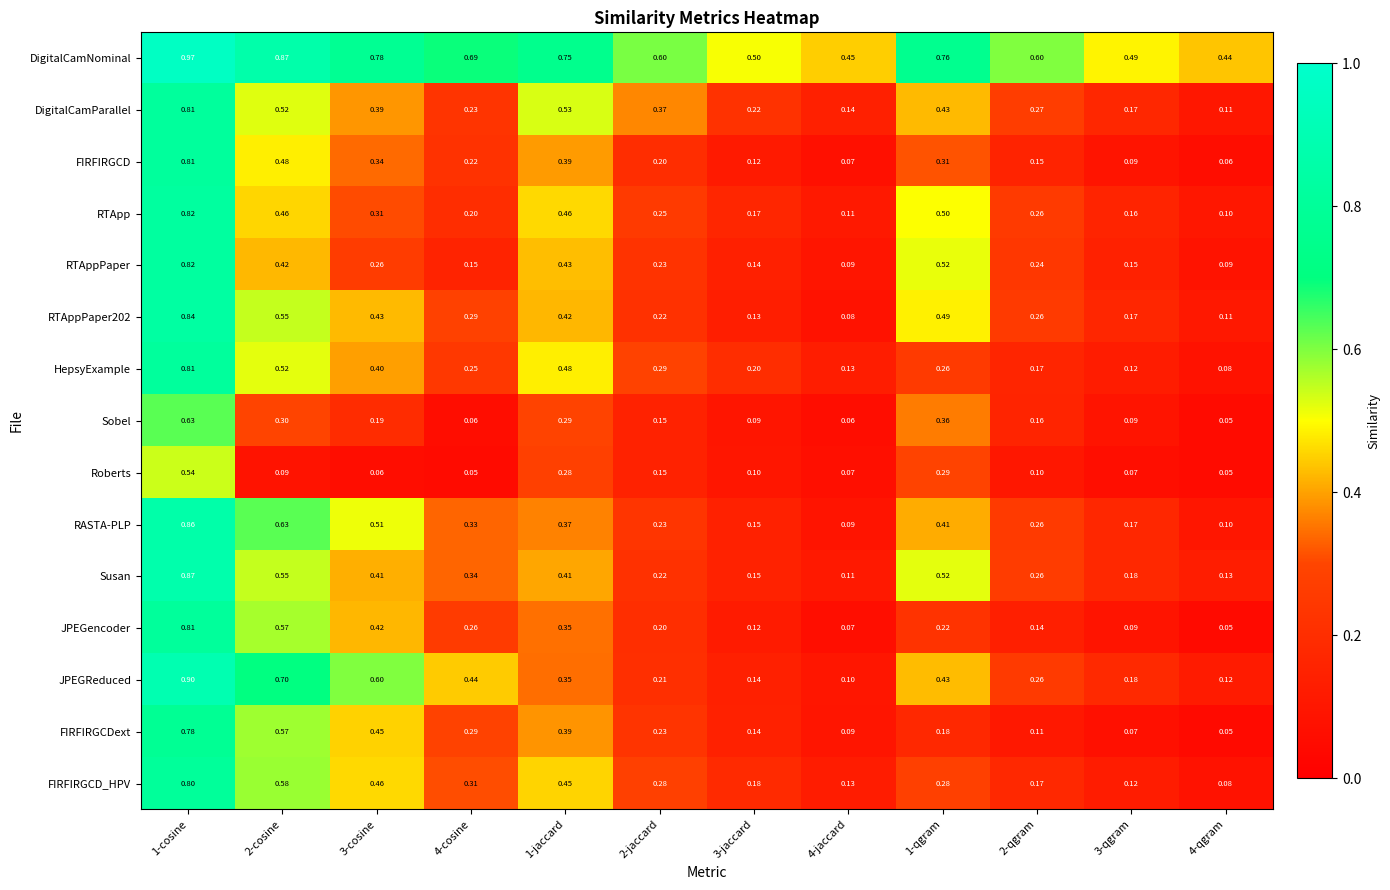

Between 1-cosine and 3-cosine, which series saw the biggest shift?

RTAppPaper